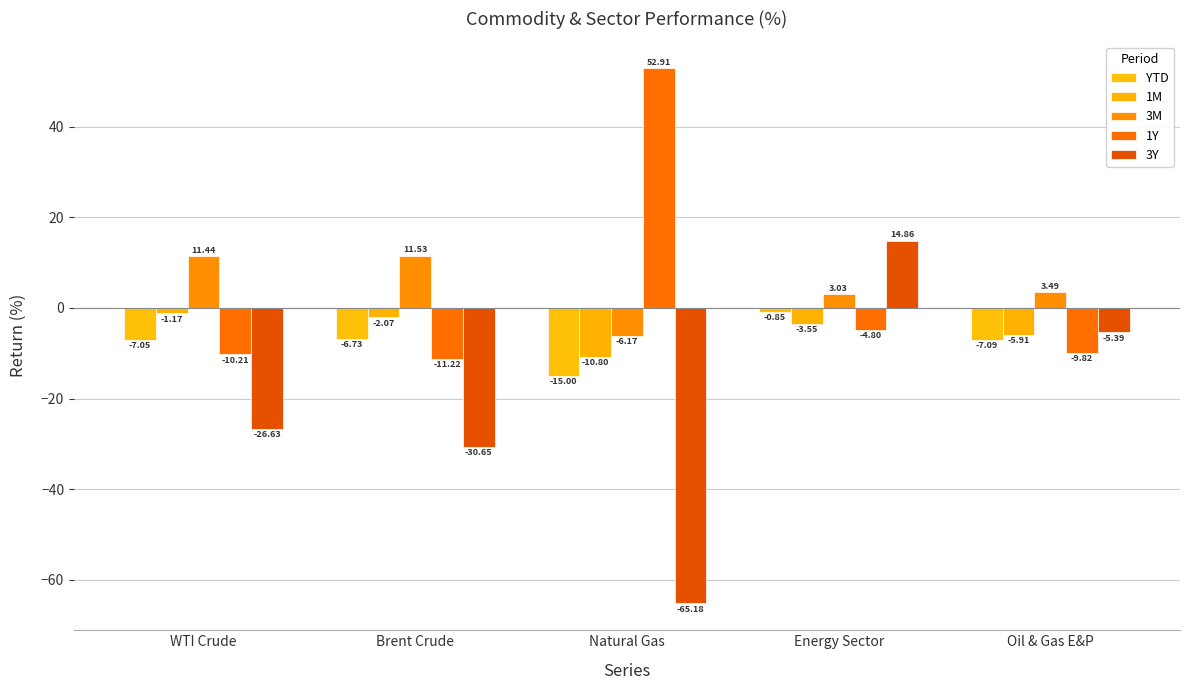

Does the chart contain stacked bars?

No